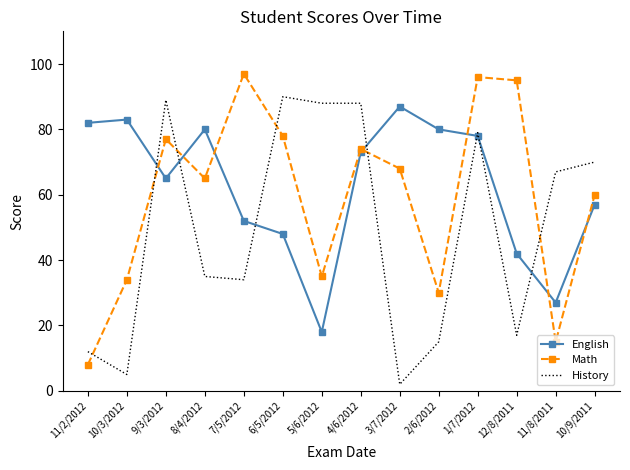

Which series changed the most between 3/7/2012 and 10/9/2011?

History